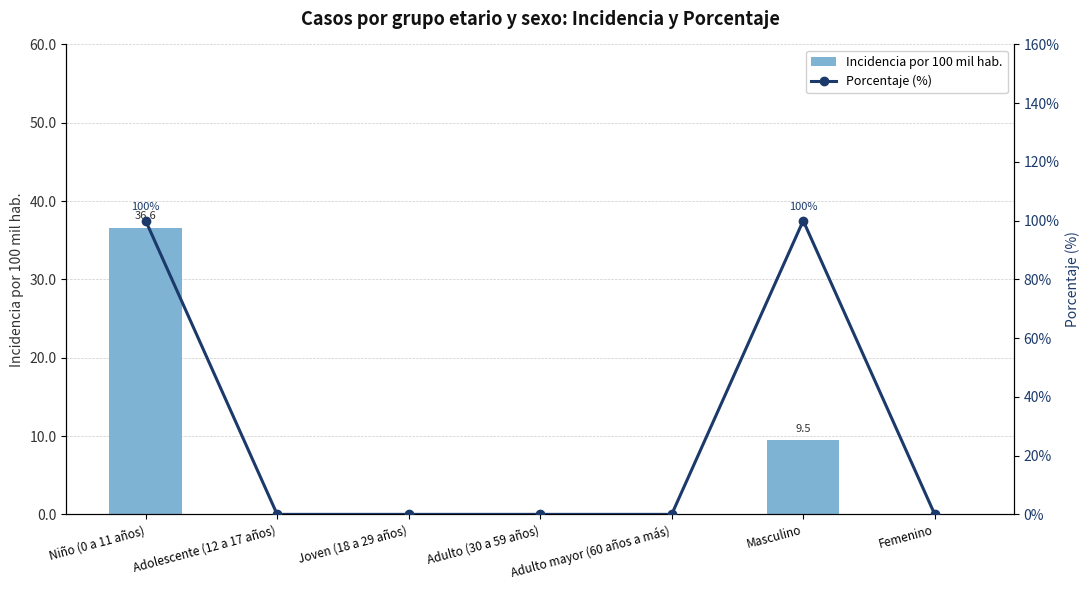

The Porcentaje (%) series shows 0.0 at Femenino. True or false?

True